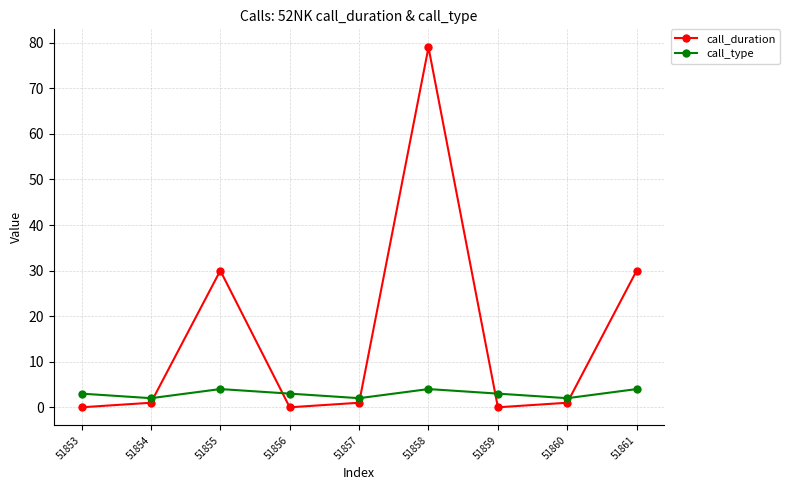

Where is the first local maximum for call_type?

51855